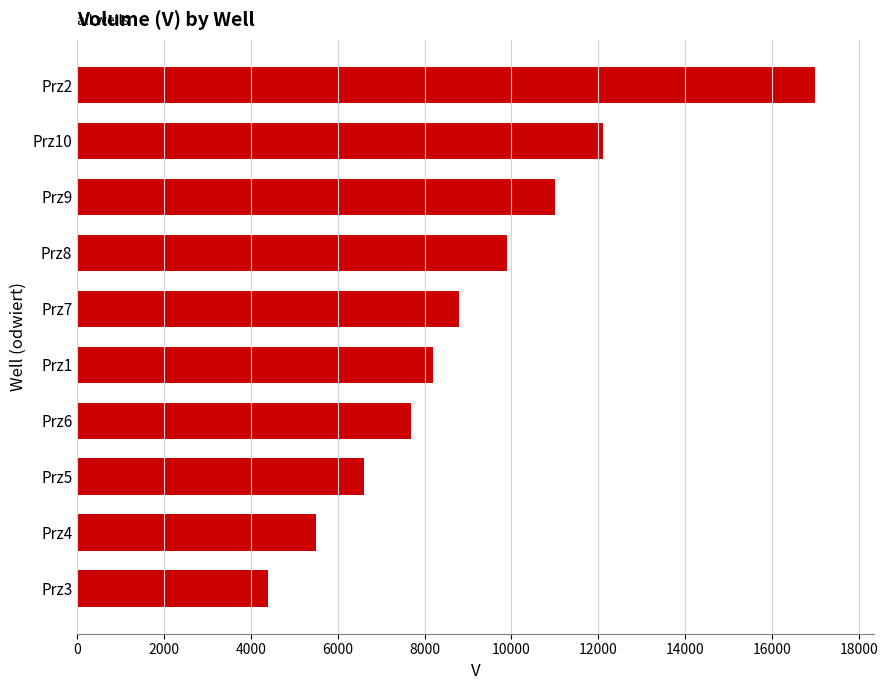

Approximately how many times larger is the value at Prz10 compared to Prz5?

1.8